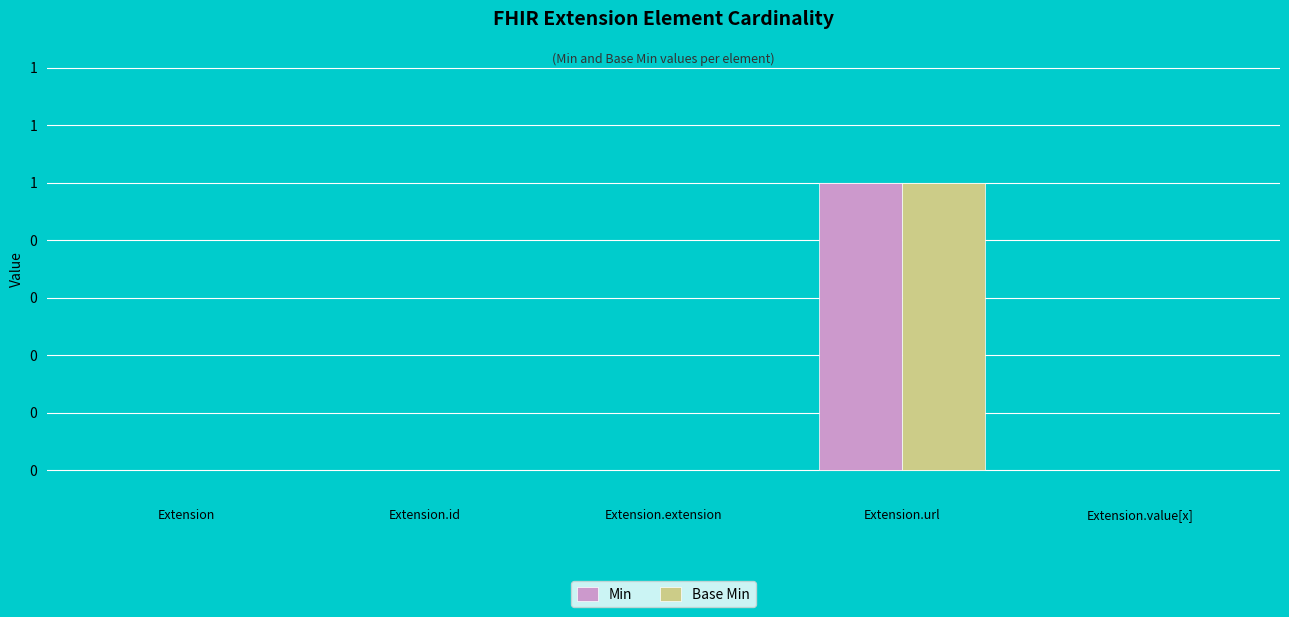

Which series has the largest total across all categories?

Min